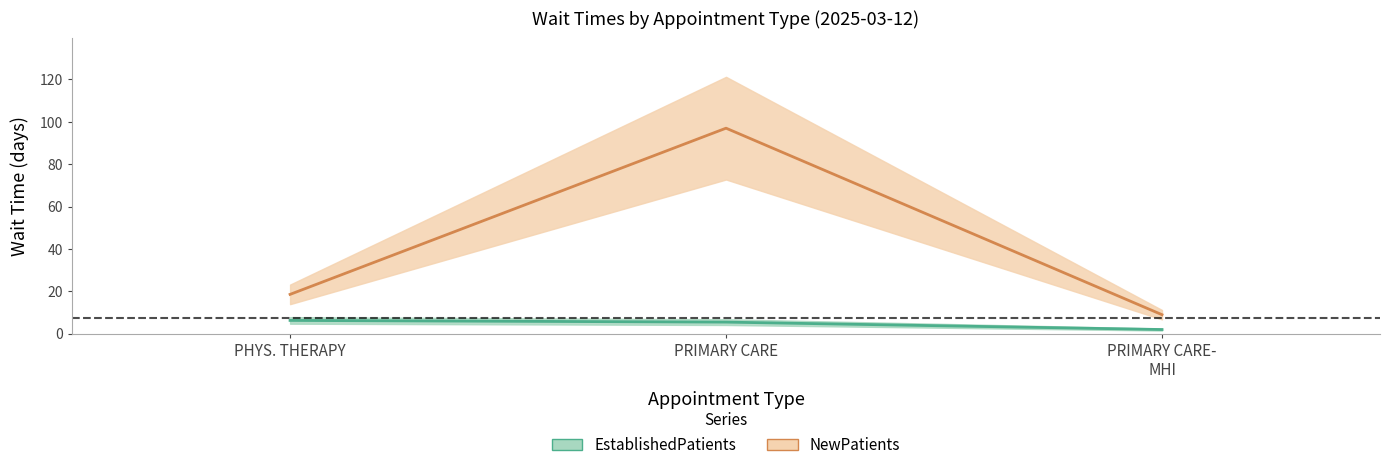

The NewPatients series shows 6.2 at PHYS. THERAPY. True or false?

False